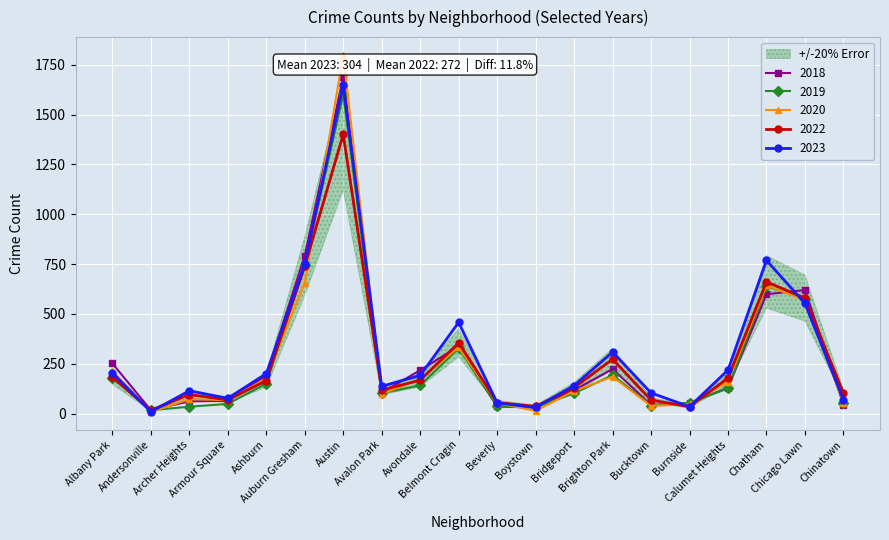

How many intersections are there between 2022 and 2018?

9